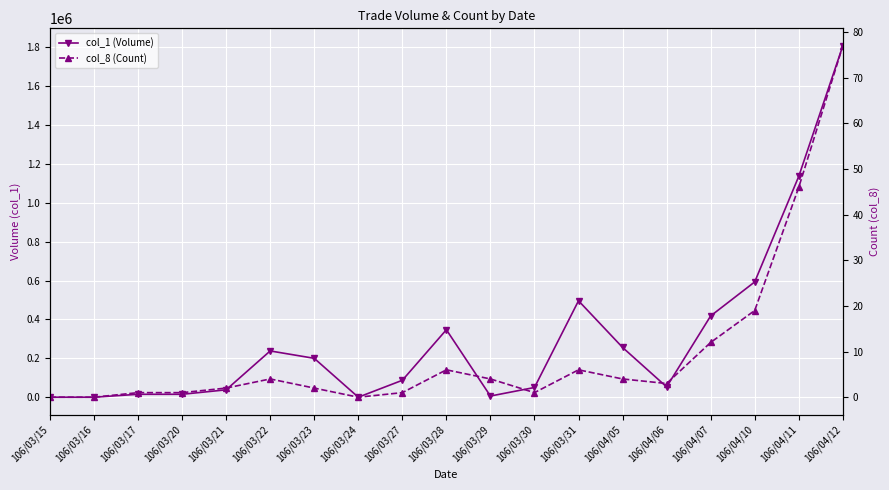

What is the spread (max minus min) of values at 106/04/10?

592981